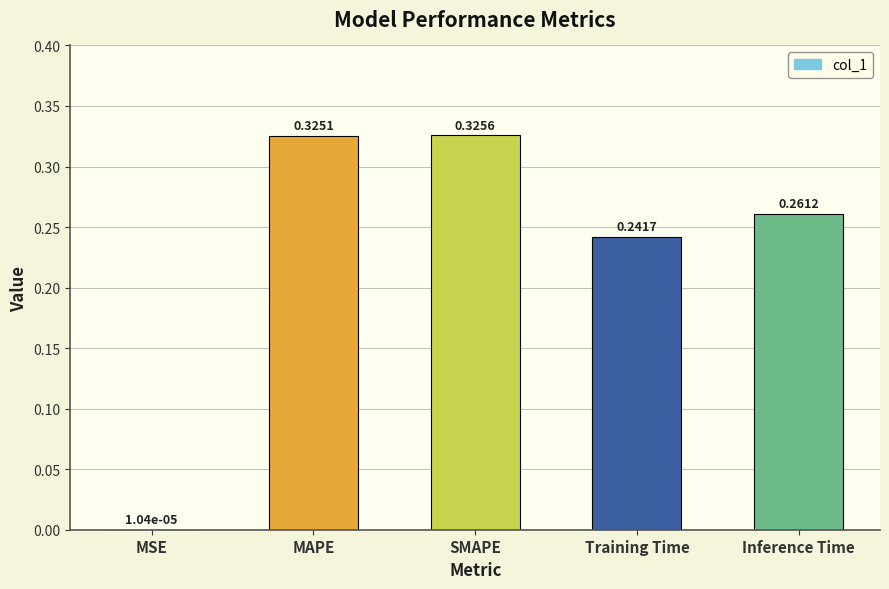

Which has a higher value, SMAPE or MAPE?

SMAPE